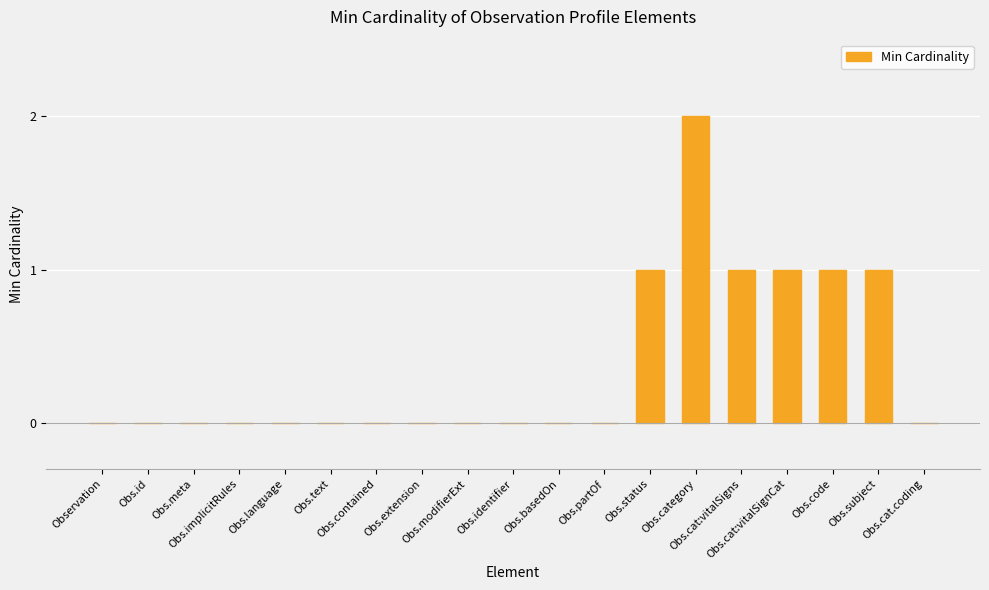

Reading left to right, list all the values displayed in this chart.

Observation=0	Obs.id=0	Obs.meta=0	Obs.implicitRules=0	Obs.language=0	Obs.text=0	Obs.contained=0	Obs.extension=0	Obs.modifierExt=0	Obs.identifier=0	Obs.basedOn=0	Obs.partOf=0	Obs.status=1	Obs.category=2	Obs.cat:vitalSigns=1	Obs.cat:vitalSignCat=1	Obs.code=1	Obs.subject=1	Obs.cat.coding=0